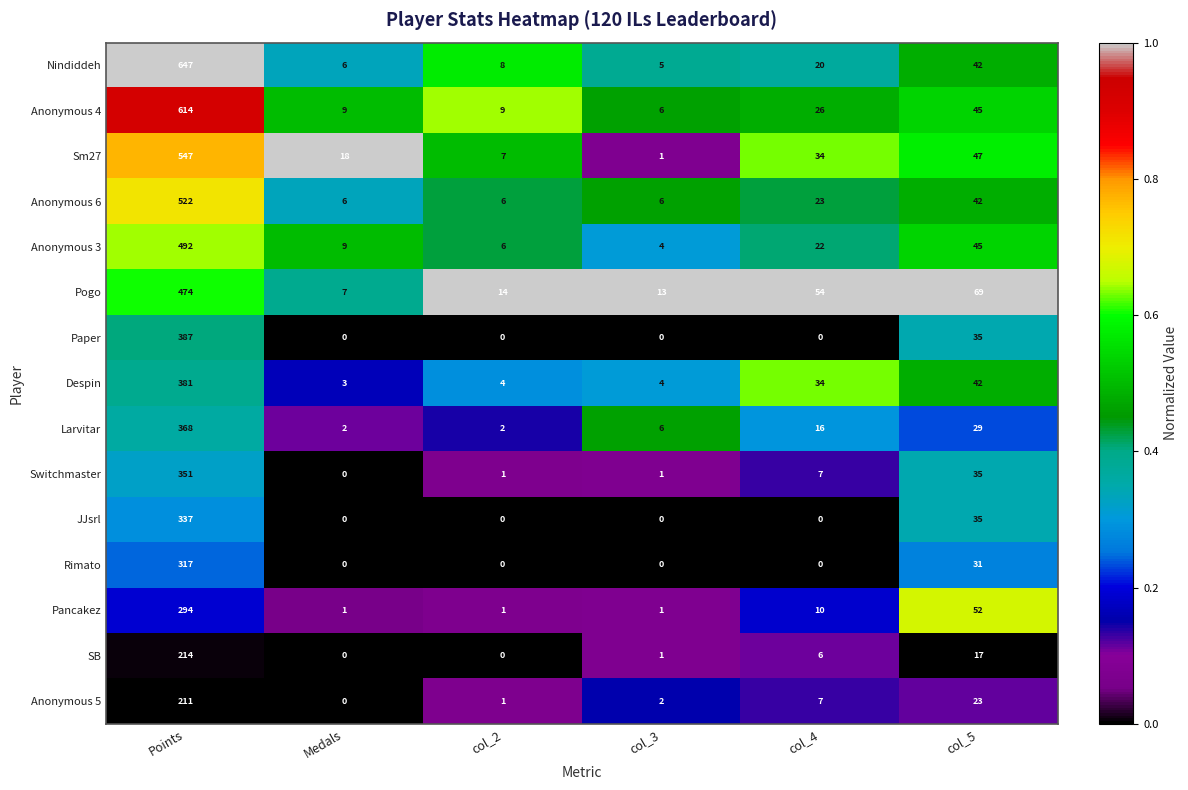

Which series changed the most between Points and col_5?

Nindiddeh